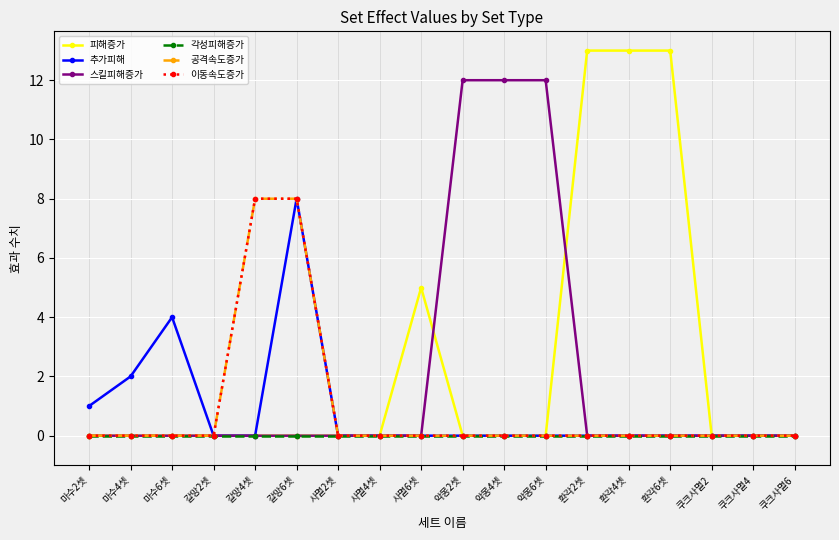

Does the chart have visible grid lines?

Yes